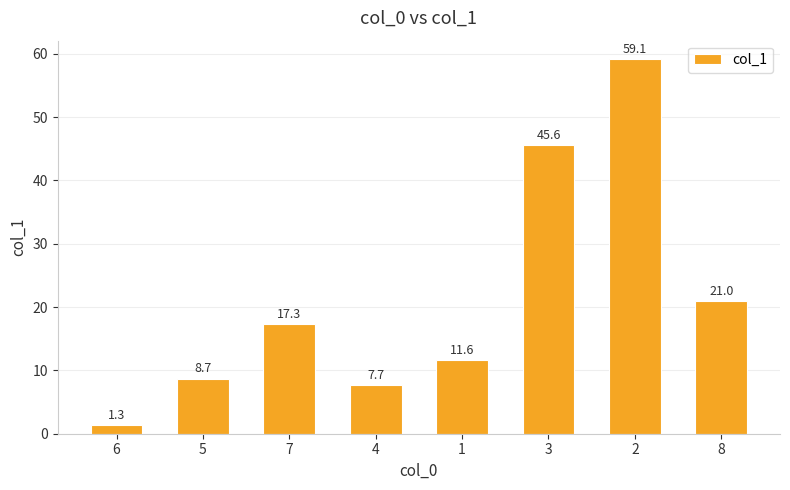

List the labels in order of value, largest first.

2, 3, 8, 7, 1, 5, 4, 6